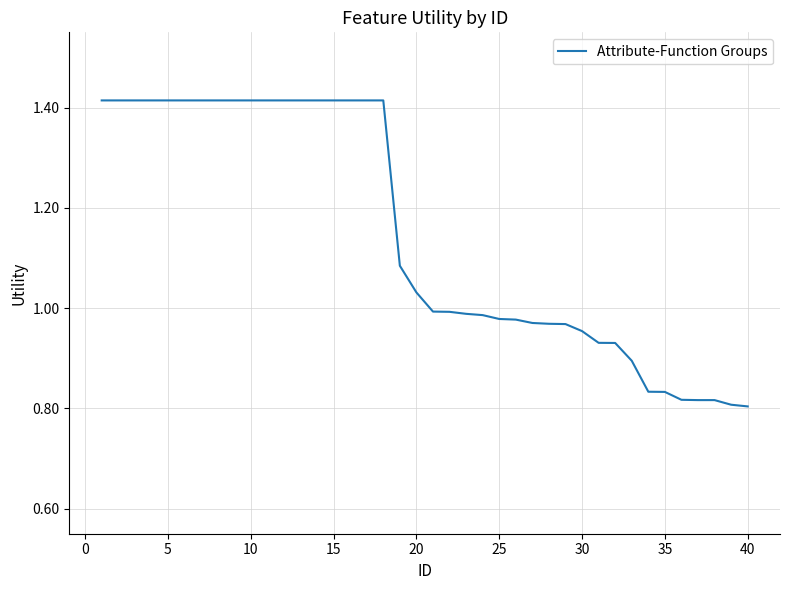

Is this an area chart (filled region under the line)?

No